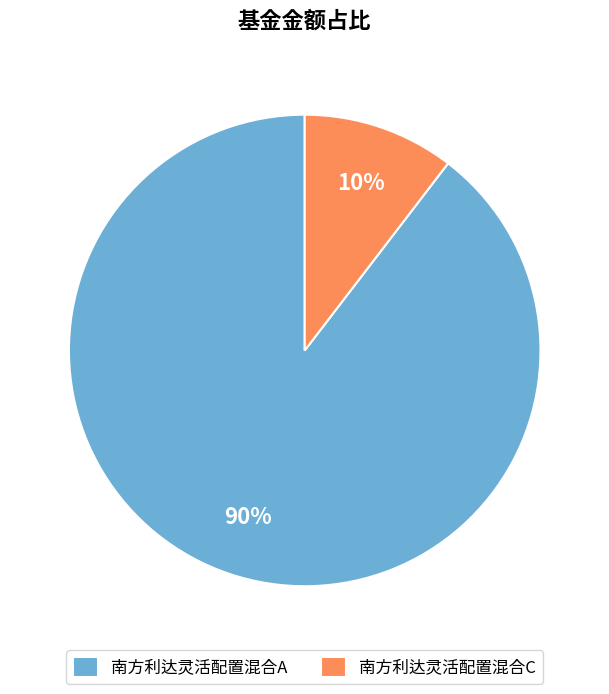

What percentage is the 南方利达灵活配置混合C slice, to the nearest percent?

10%